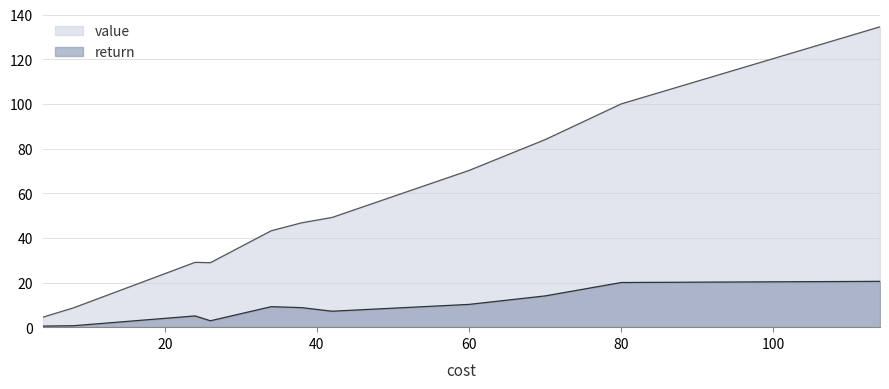

Which series has the largest total across all categories?

value